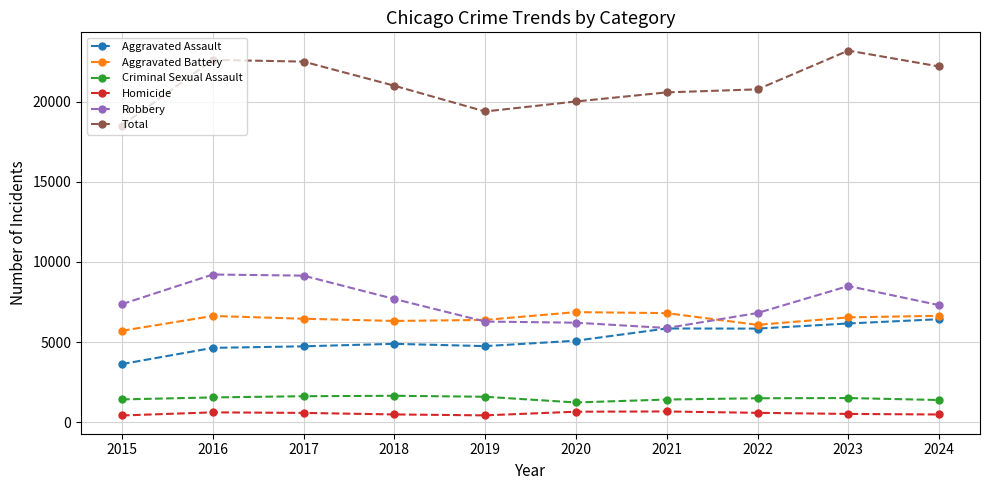

True or false: Aggravated Assault has a value of 2009 at 2019.

False